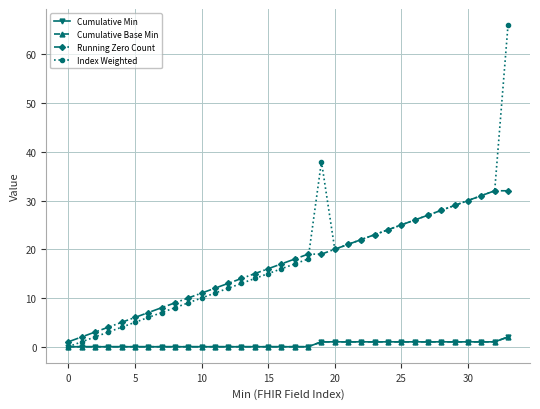

What is the difference between the maximum and minimum values in the Index Weighted series?

66